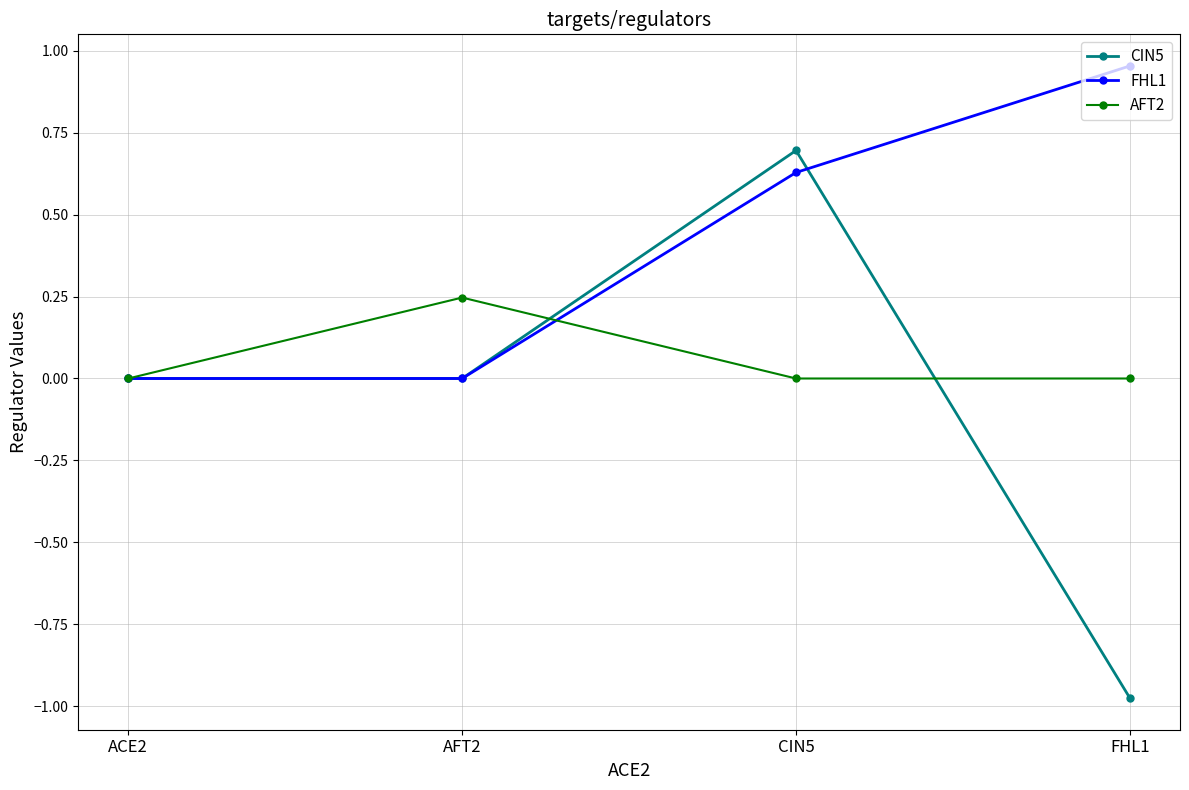

How many lines are shown in the chart?

3